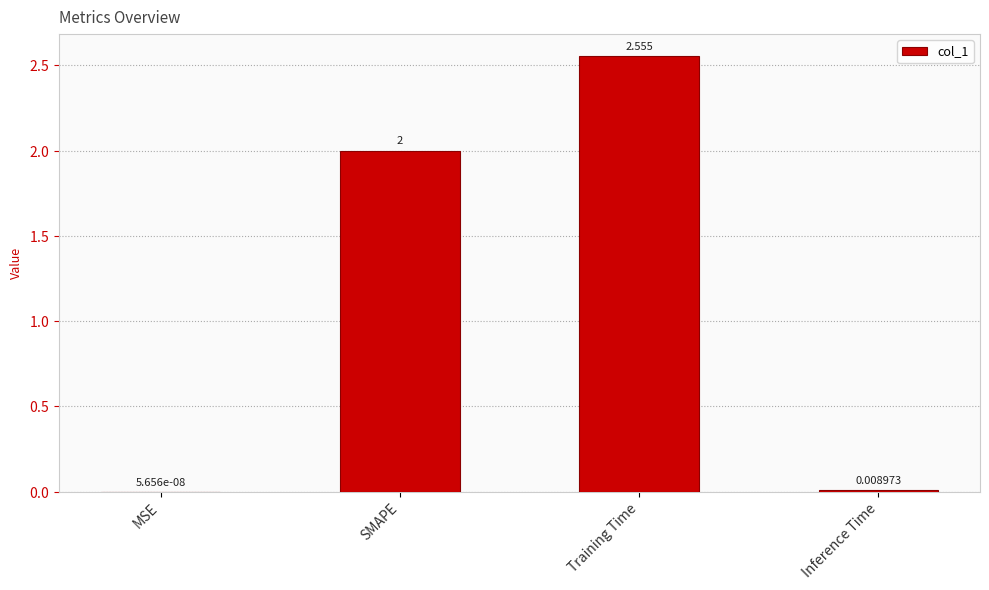

Which category has the highest value across all series?

Training Time